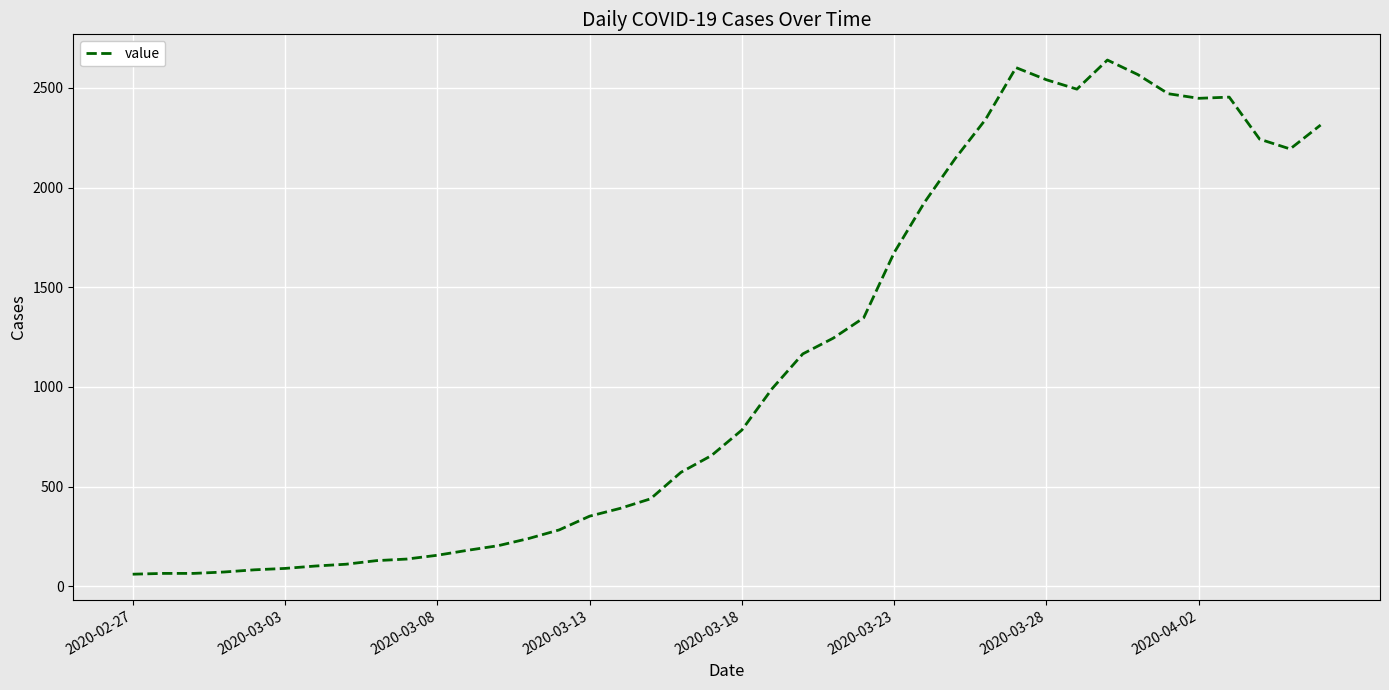

What is the greatest value displayed?

2640